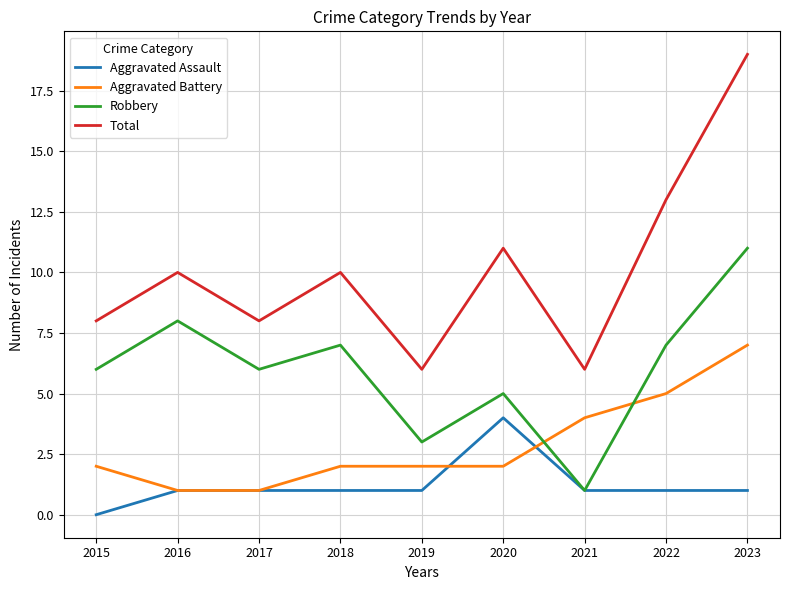

Is the value of Aggravated Battery at 2021 greater than the value of Total at 2017?

No